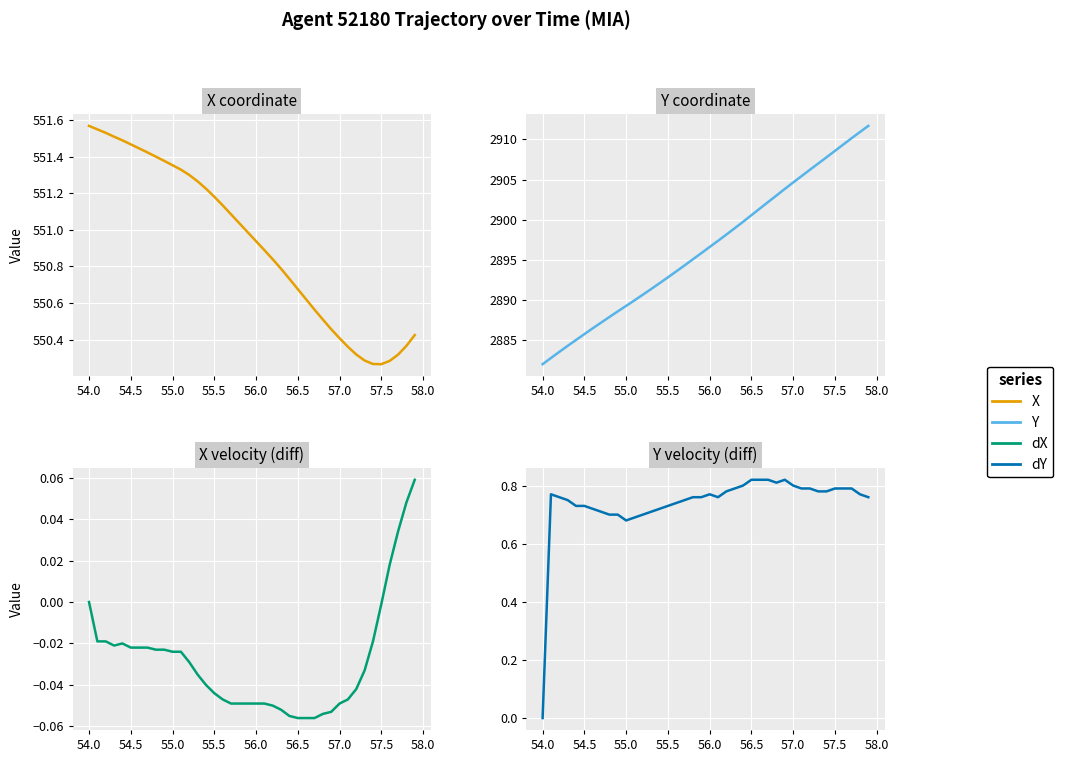

What is the difference between the second highest and minimum values in the X series?

1.3